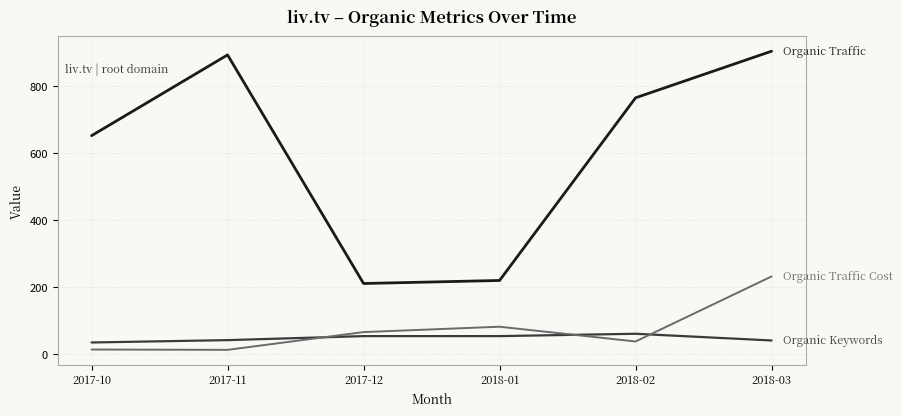

At which category is the sum across all series the highest?

2018-03